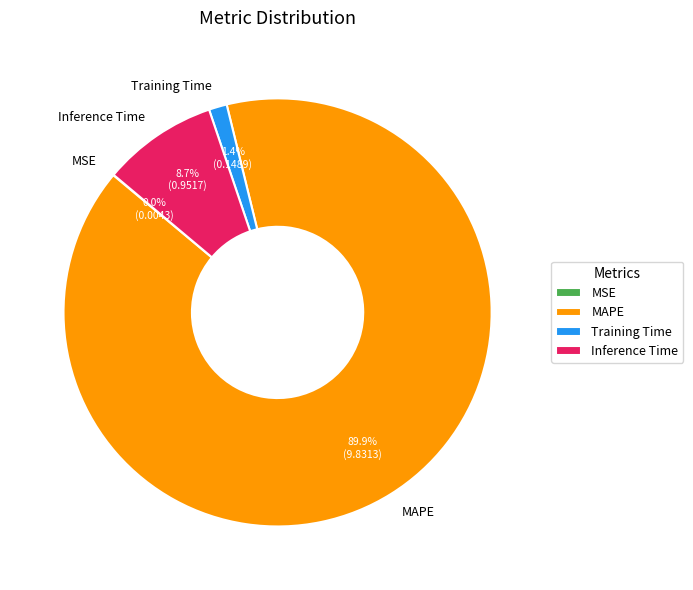

What is the total percentage of Training Time and Inference Time?

10.1%